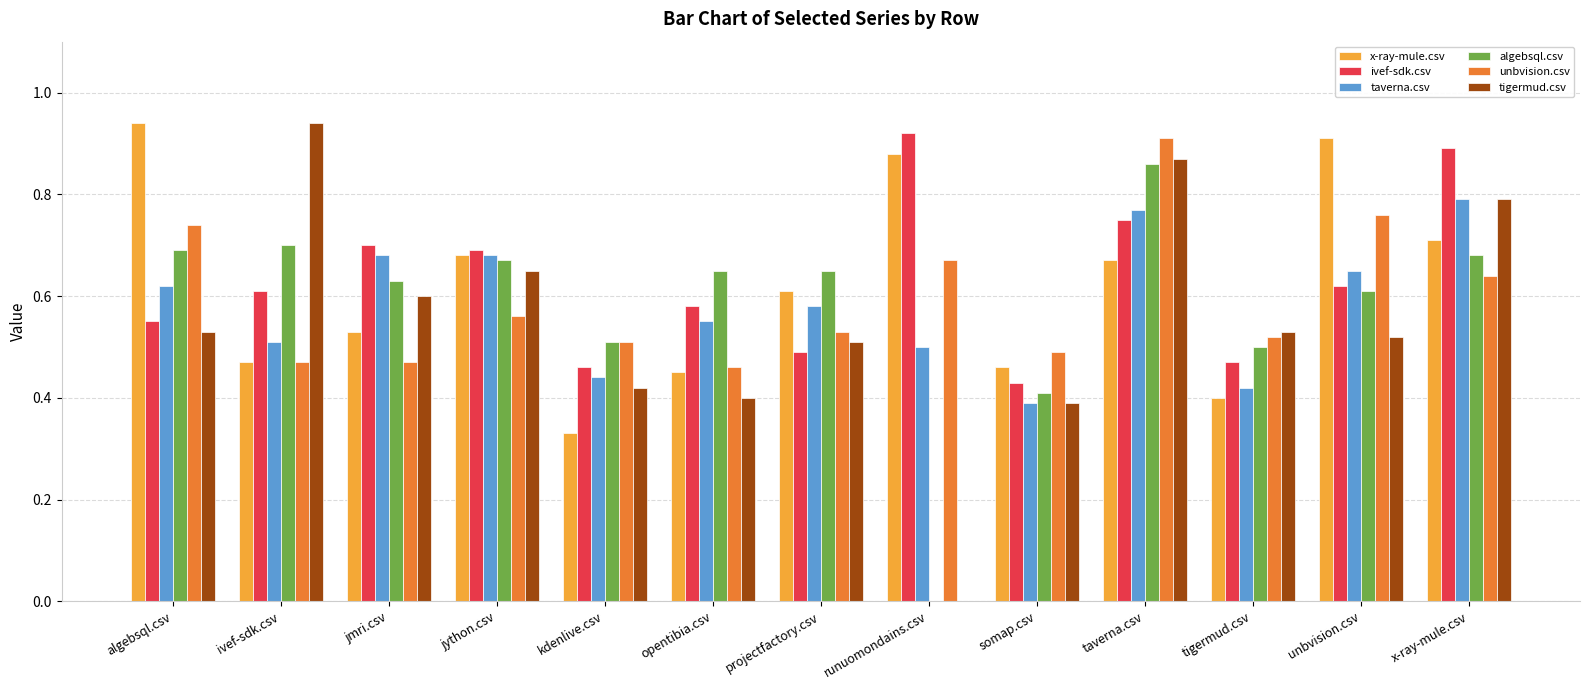

What is the sum of the taverna.csv values at kdenlive.csv and projectfactory.csv?

1.0